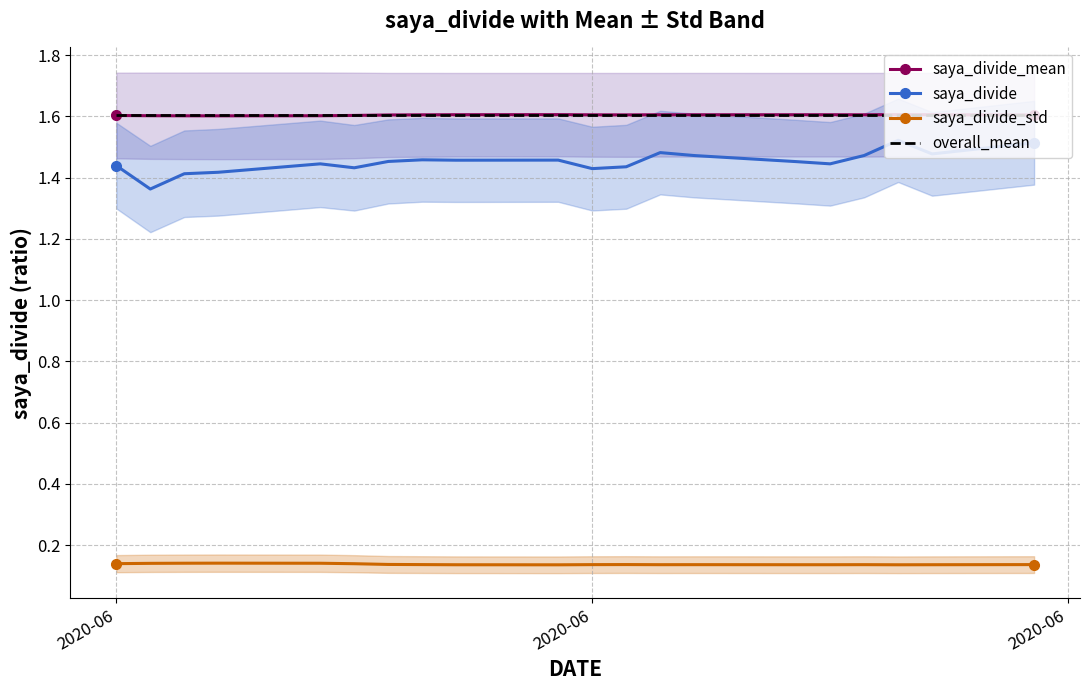

What is the average value of the saya_divide series?

1.5